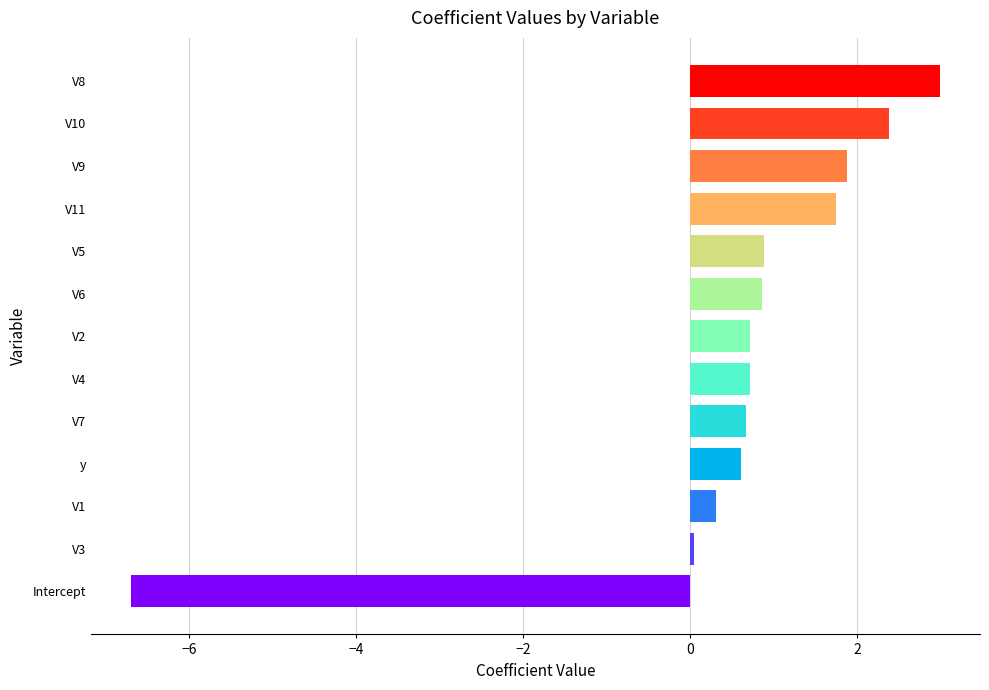

How many bars are there in total?

13